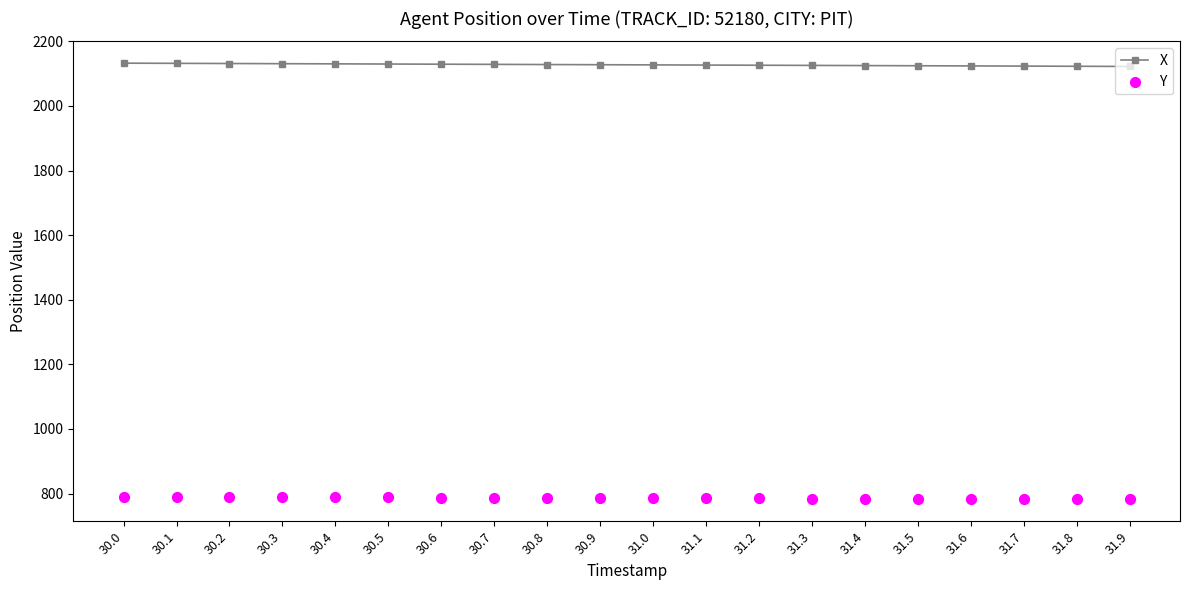

At which category is the sum across all series the highest?

30.0